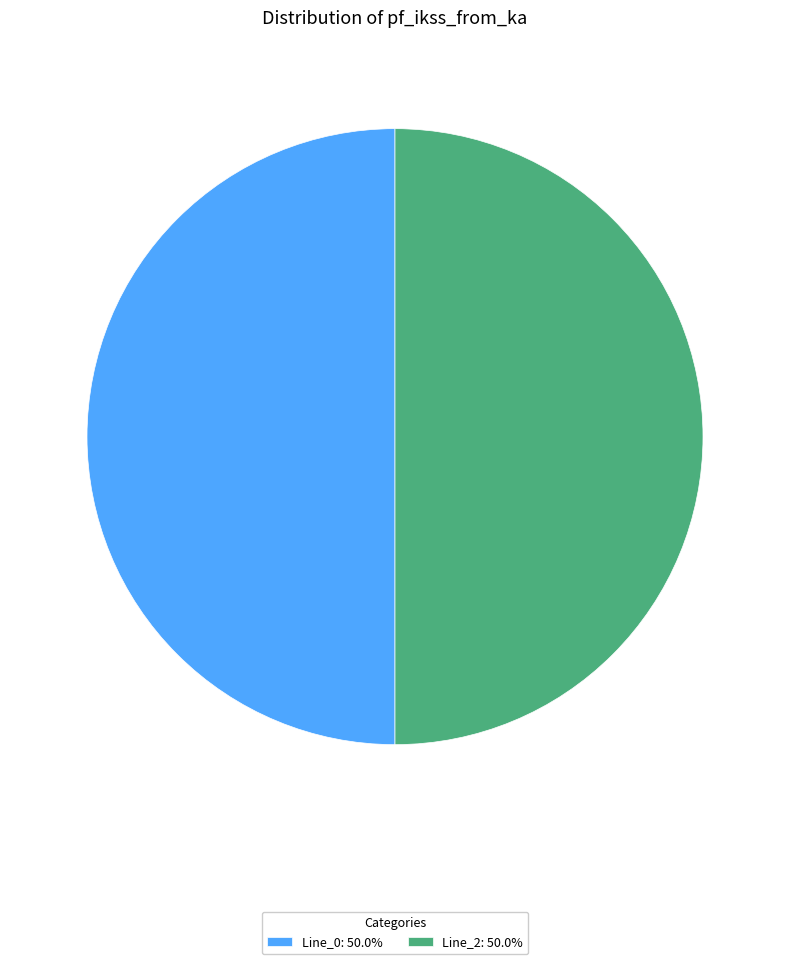

Is the sum of Line_0: 50.0% and Line_2: 50.0% greater than half?

Yes